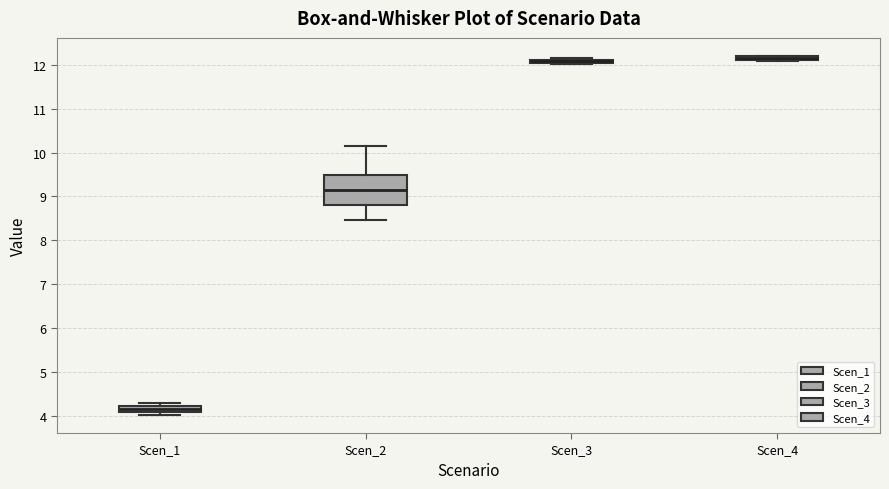

Which box is the tallest, from its lower edge to its upper edge?

Scen_2